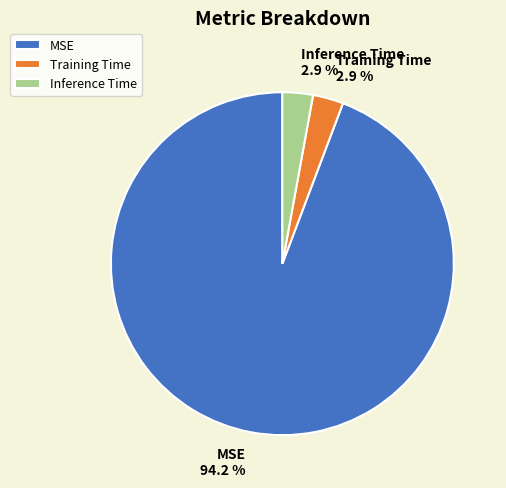

What percentage do Inference Time and MSE together represent?

97.1%